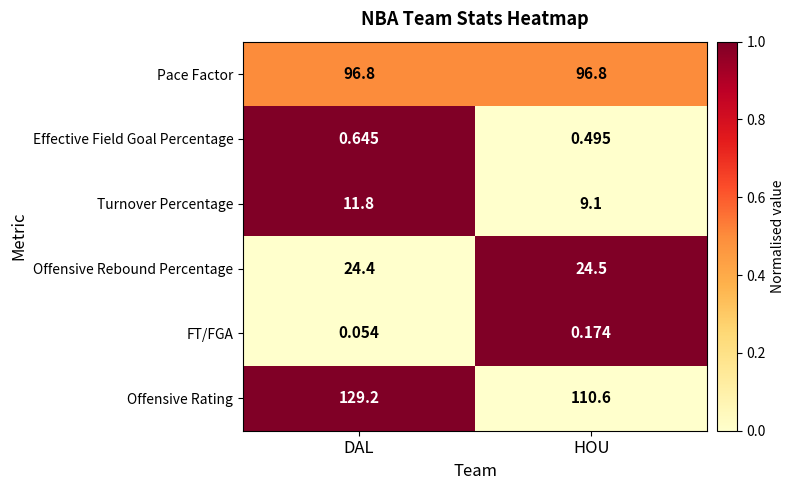

Which series has the widest spread of values?

Offensive Rating